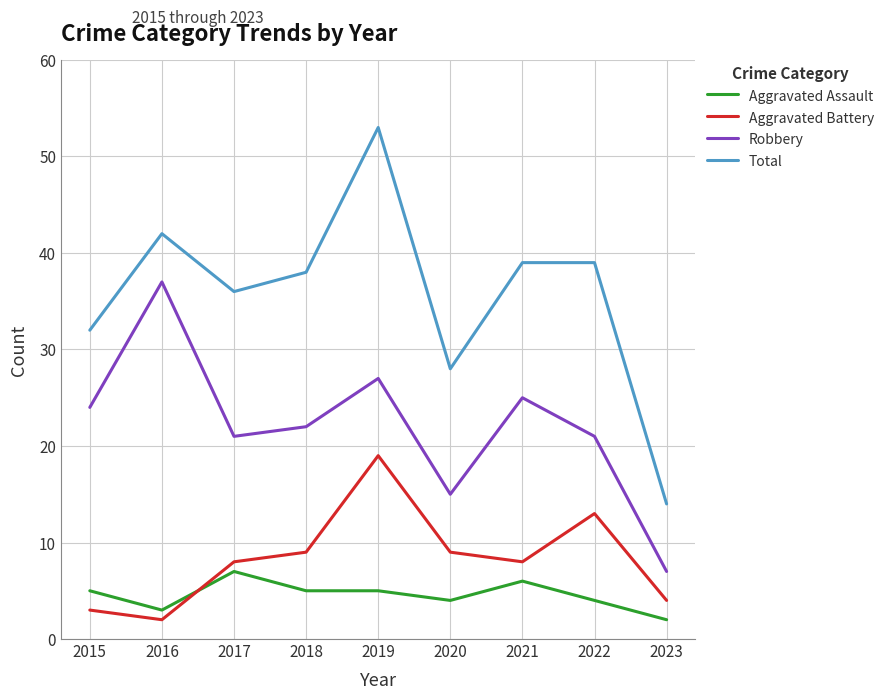

What is the highest value of the Robbery series?

37